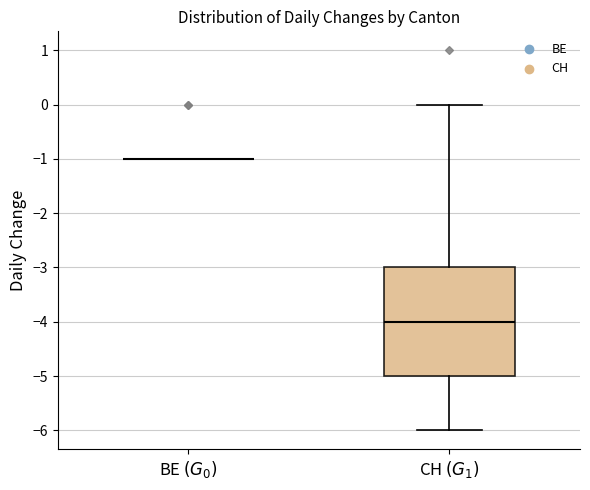

Where is the upper edge of the box for CH $(G_1)$ on the y-axis? The values are not printed on the chart, so give them approximately, as read against the axis.

-3